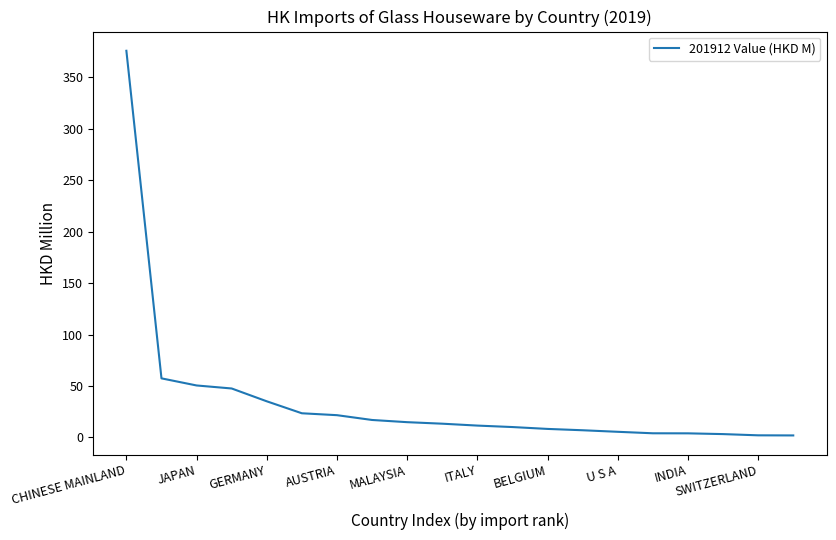

What is the greatest value displayed?

375.5